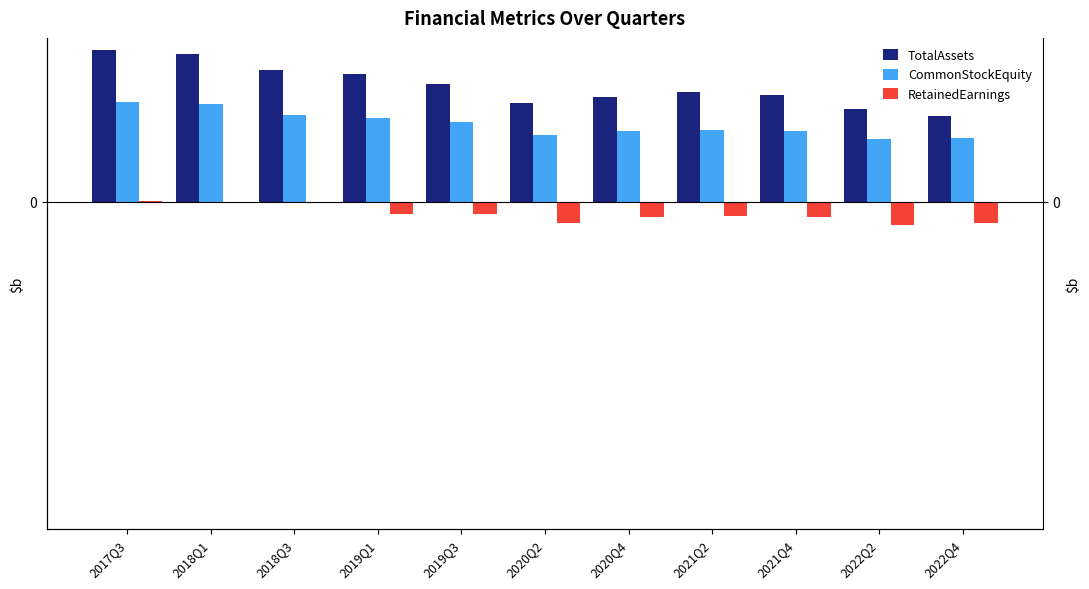

How many data points in RetainedEarnings are above -1?

5